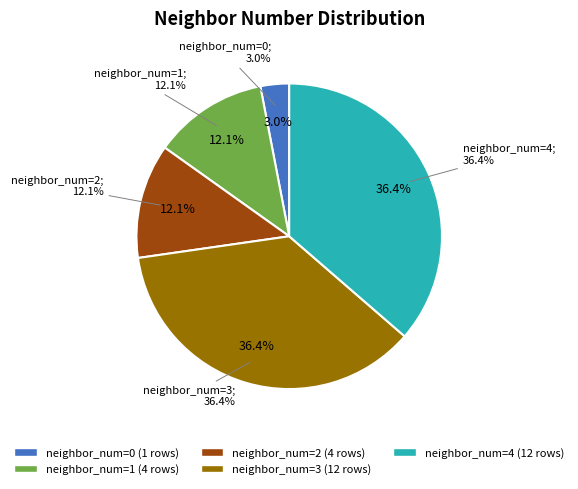

Is there any slice that represents more than half of the pie?

No